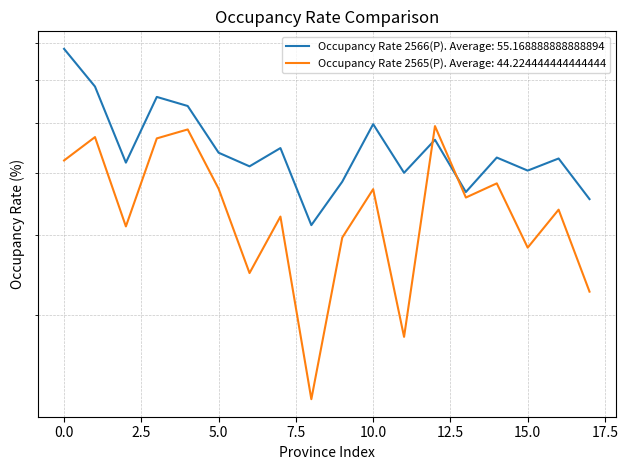

How many categories are shown in the chart?

18